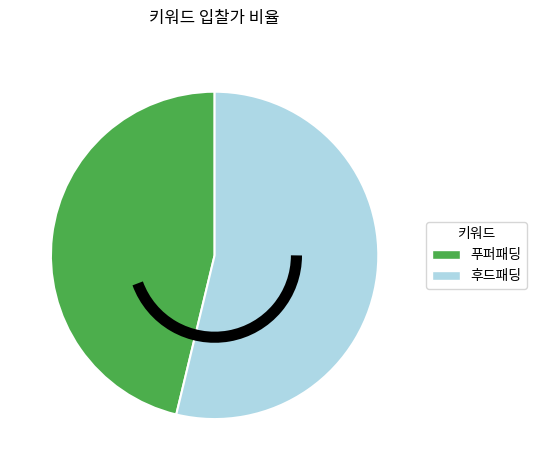

Does 후드패딩 represent more than half of the total?

Yes